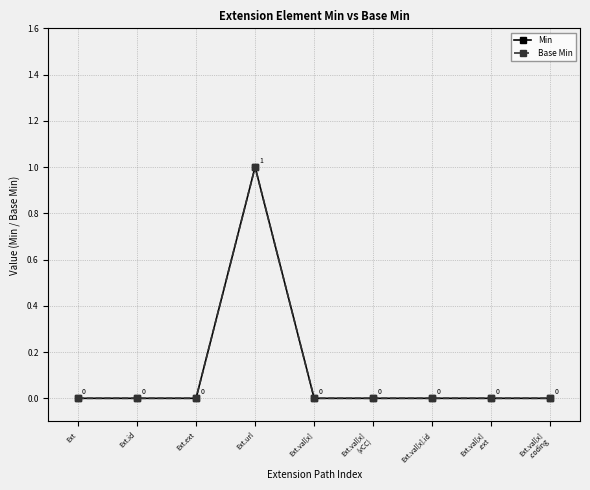

Reading left to right, what are all the values shown in this chart?

Min: Ext=0	Ext.id=0	Ext.ext=0	Ext.url=1	Ext.val[x]=0	Ext.val[x]
(vCC)=0	Ext.val[x].id=0	Ext.val[x]
.ext=0	Ext.val[x]
.coding=0
Base Min: Ext=0	Ext.id=0	Ext.ext=0	Ext.url=1	Ext.val[x]=0	Ext.val[x]
(vCC)=0	Ext.val[x].id=0	Ext.val[x]
.ext=0	Ext.val[x]
.coding=0